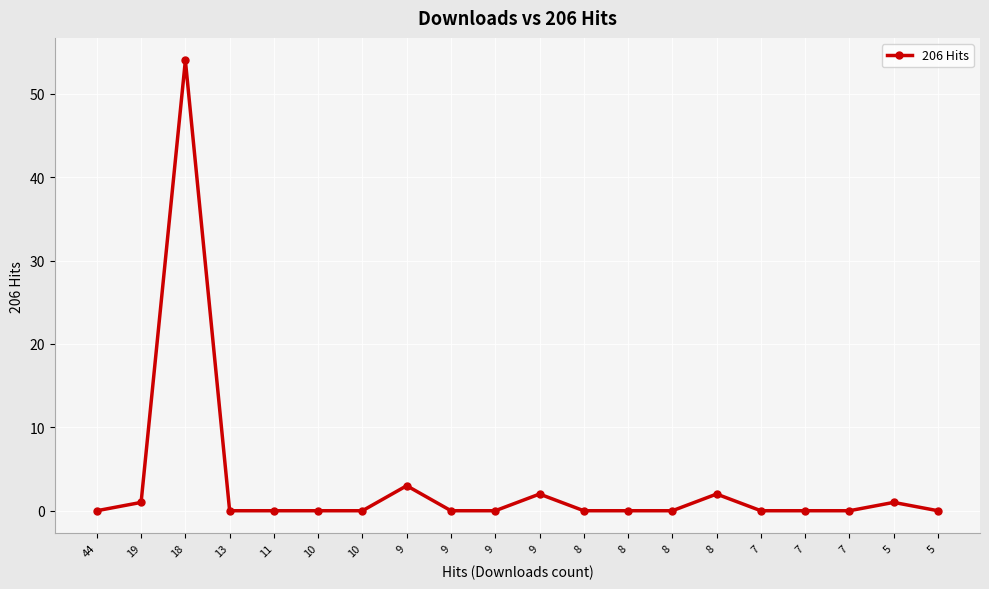

Between 9 and 13, which is larger?

9